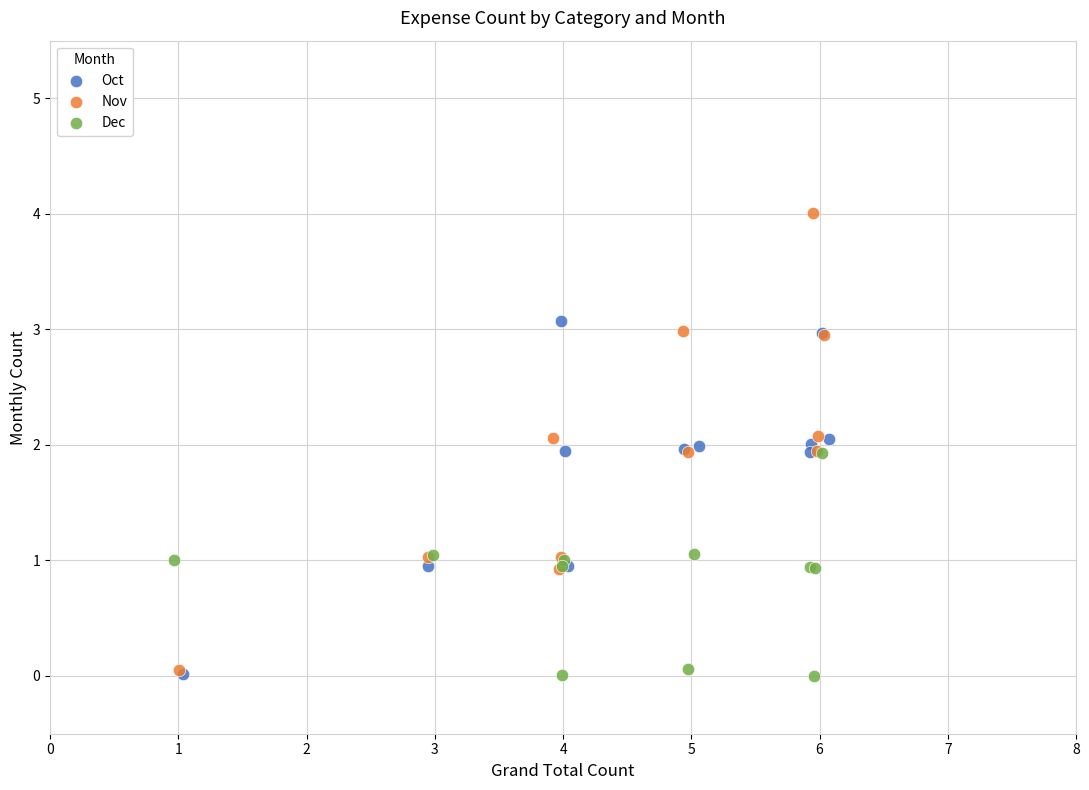

Which series has the widest spread of Y values?

Nov